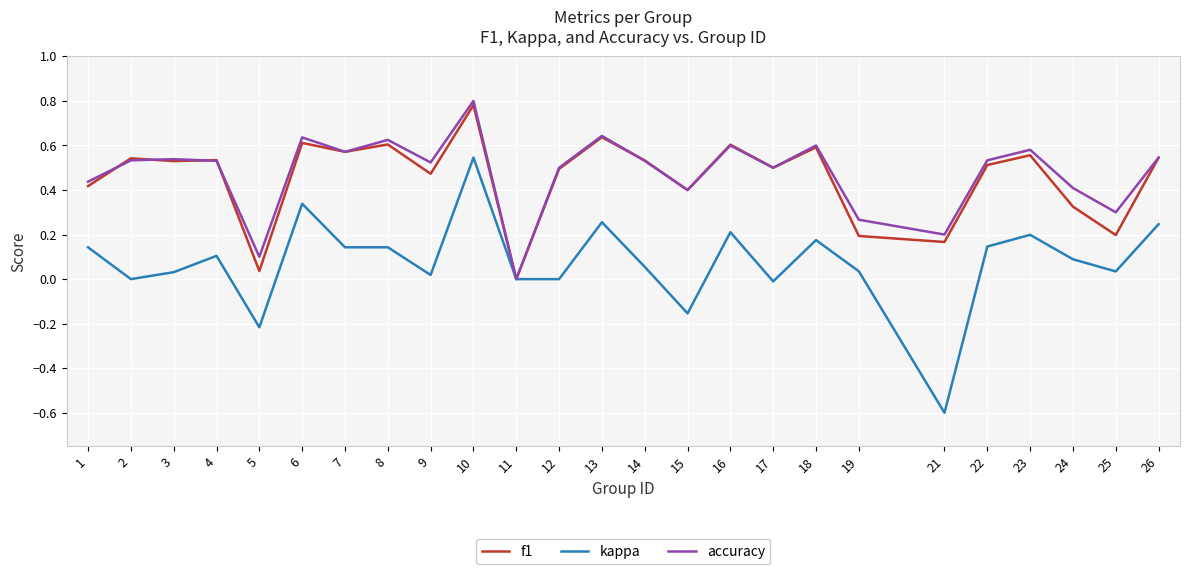

True or false: accuracy has more than 1 interior local peaks.

True